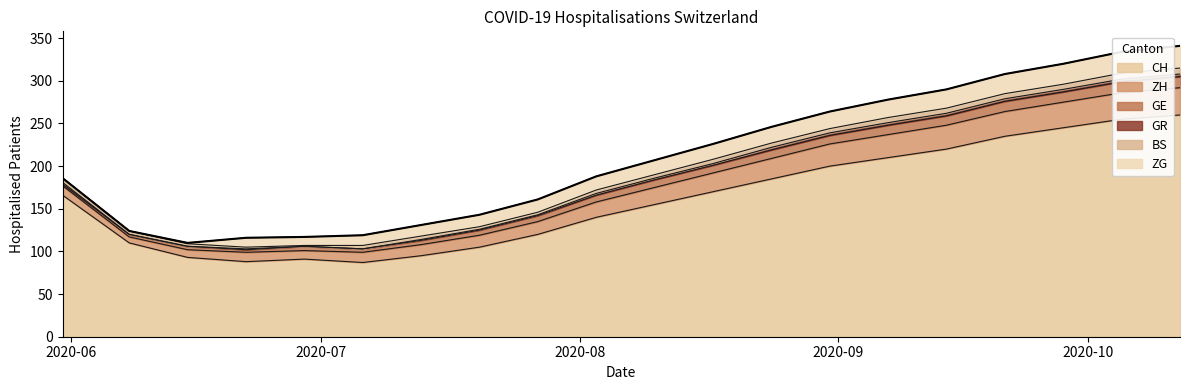

What is the difference between the maximum and minimum values in the ZH series?

25